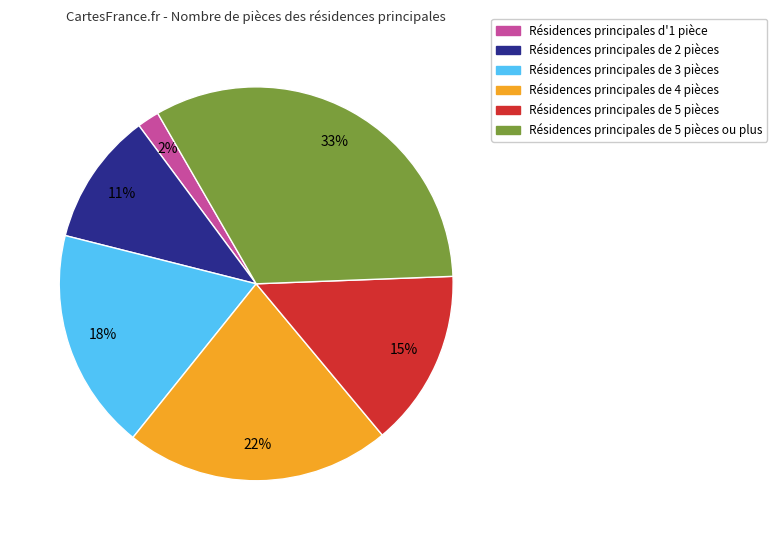

Is there a majority slice in this chart?

No